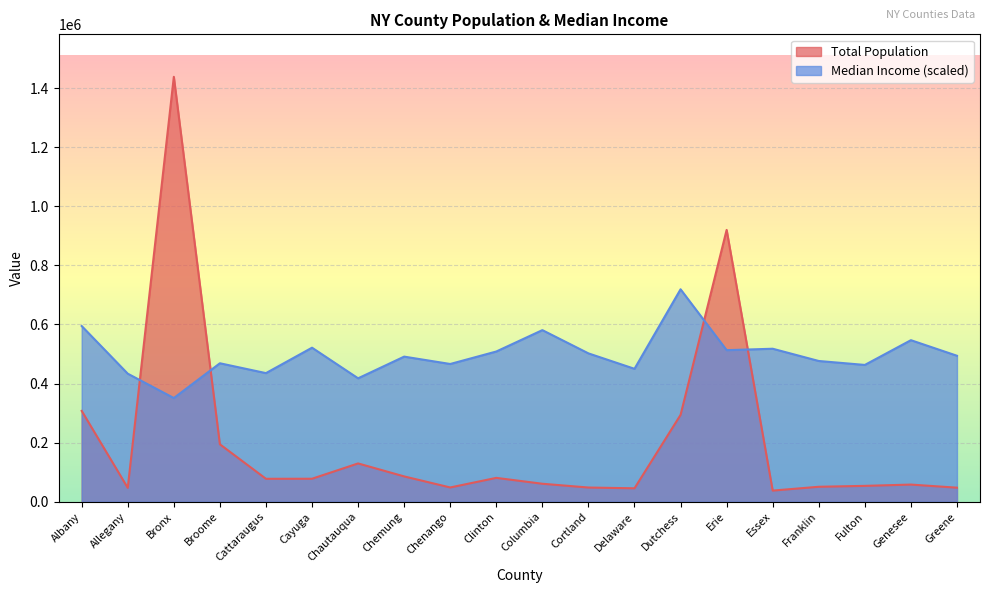

How many values in the Total Population series are below 77686?

10